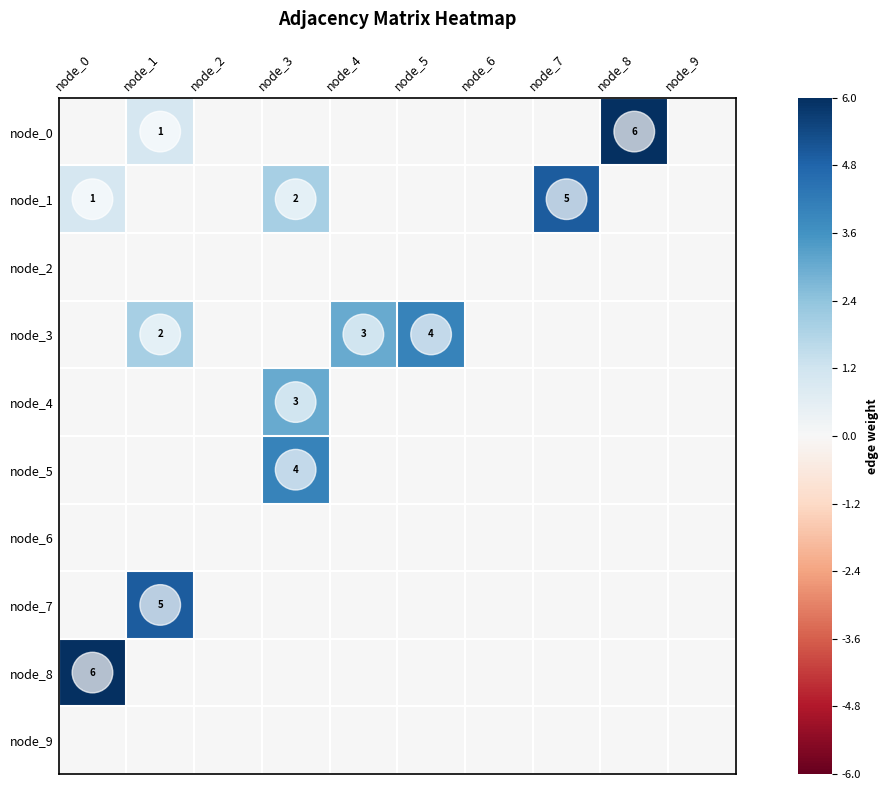

The value of node_4 at node_3 is 4. True or false?

False